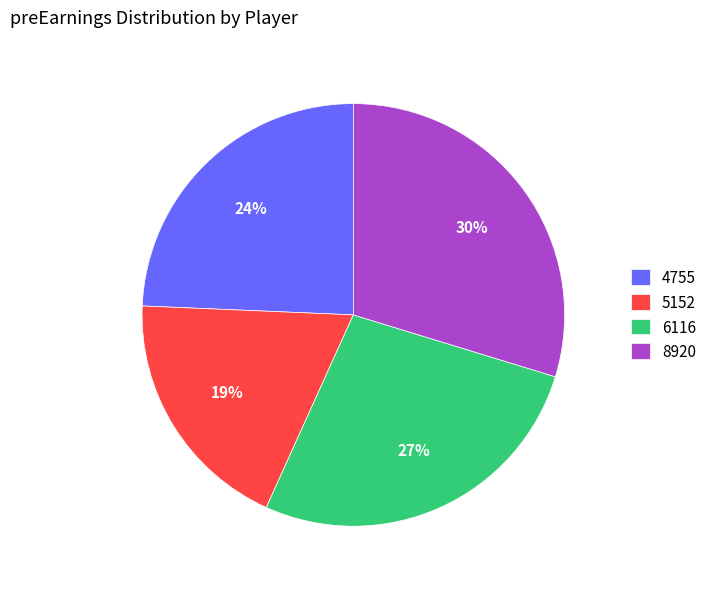

The 6116 slice represents 27% of the pie. True or false?

True